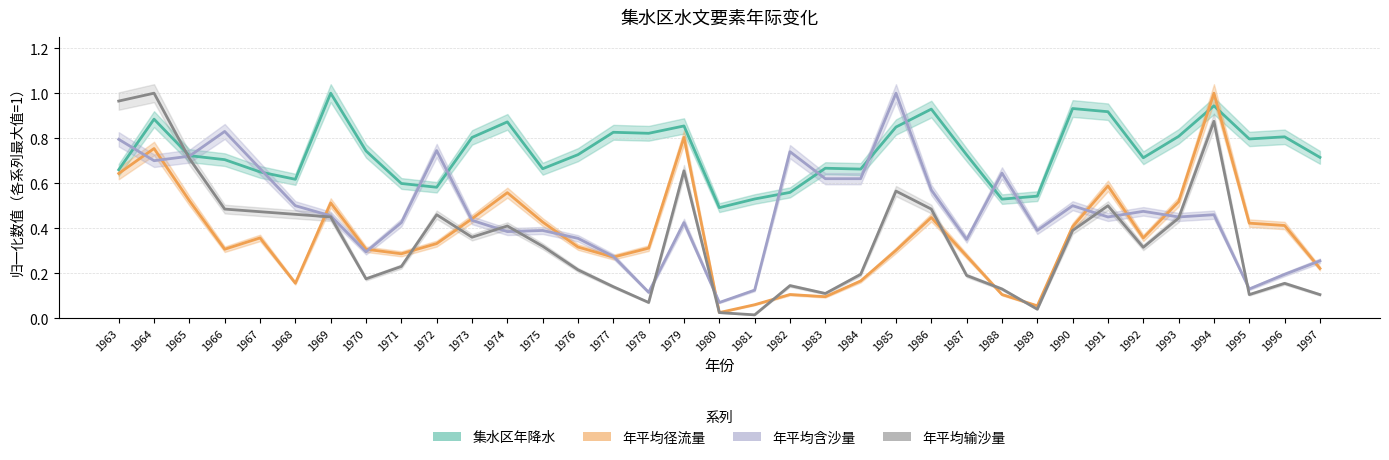

Which series has the widest spread of values?

年平均输沙量